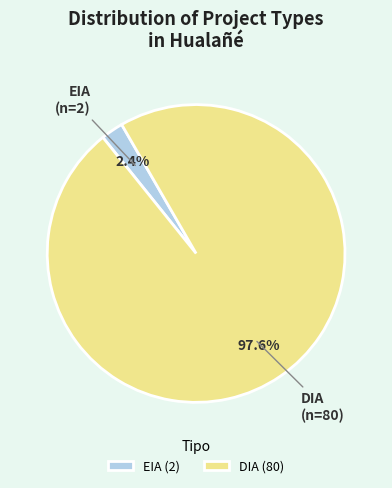

Which has a higher value, EIA (2) or DIA (80)?

DIA (80)